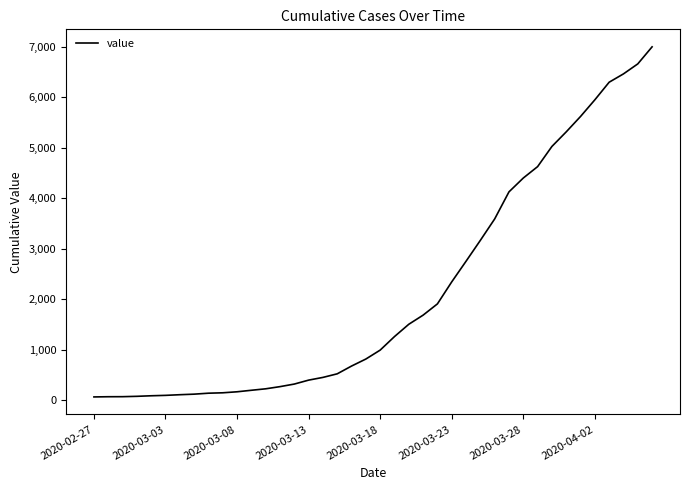

What is the greatest value displayed?

7002